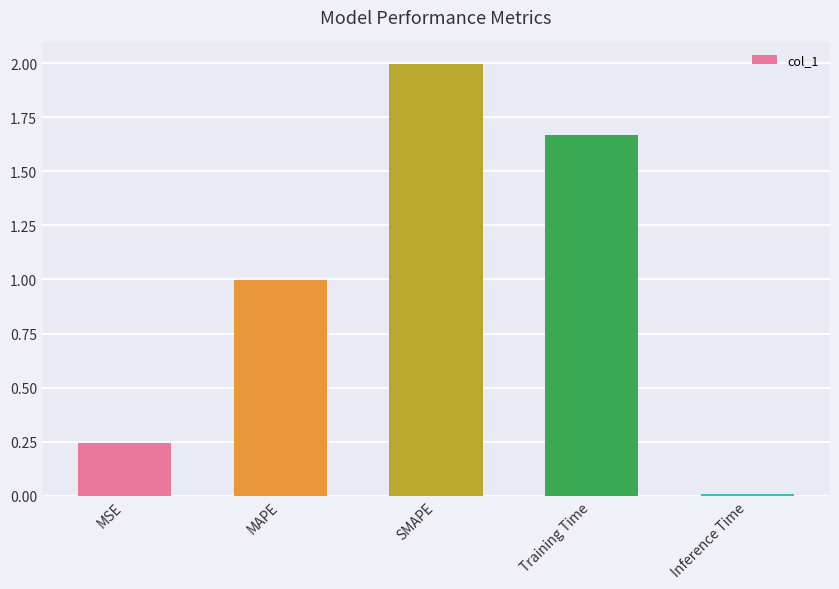

List the labels in order of value, largest first.

SMAPE, Training Time, MAPE, MSE, Inference Time